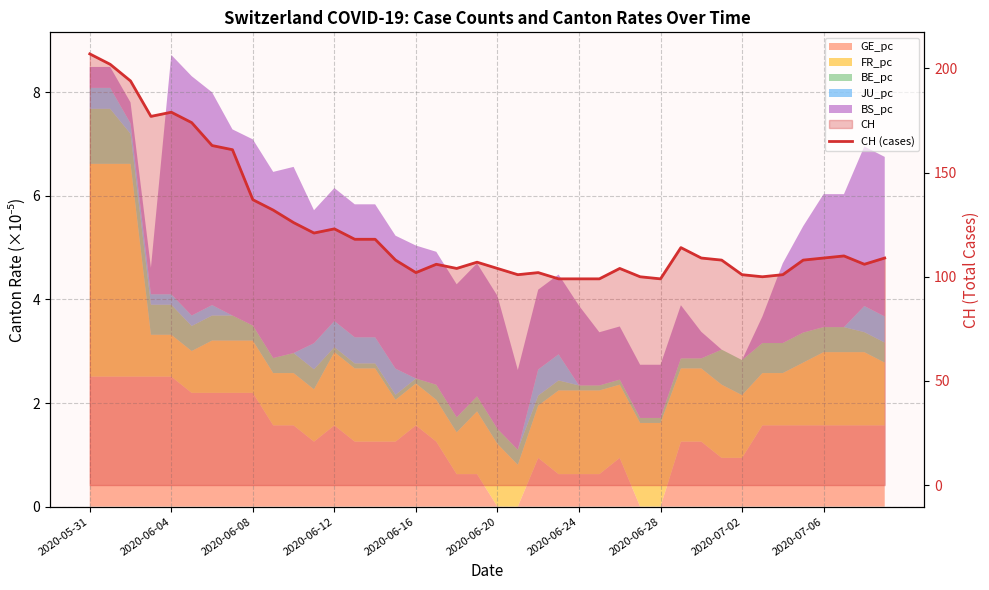

What position from the left is 22?

23